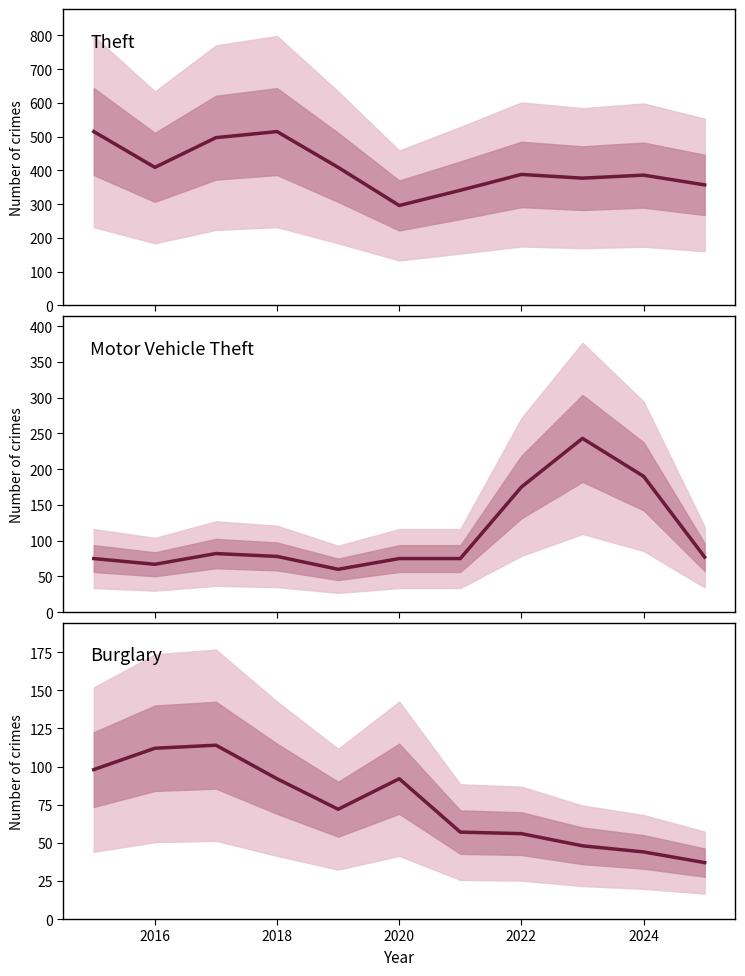

Which series ends up on top after the final intersection of Burglary and Motor Vehicle Theft?

Motor Vehicle Theft